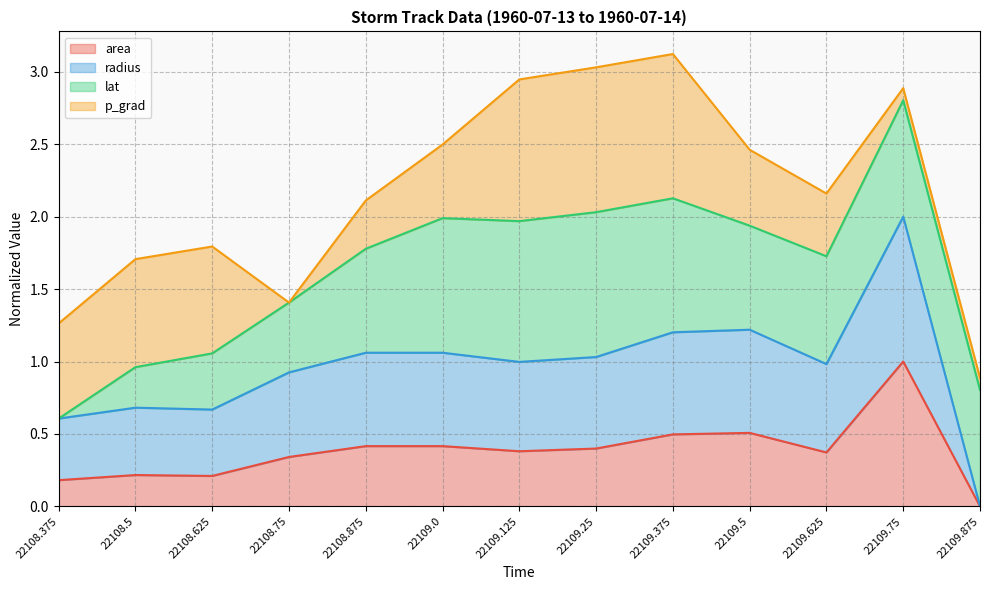

What is the average value of the area series?

0.4